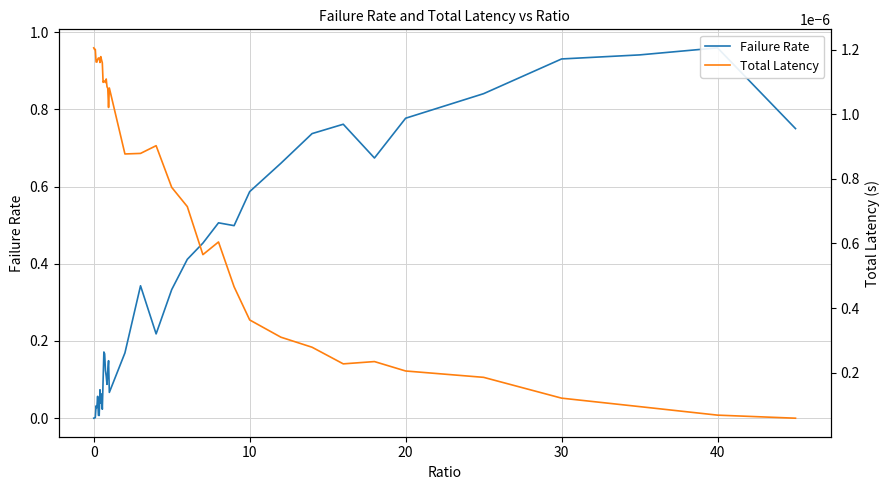

Count the number of data series in this chart.

2